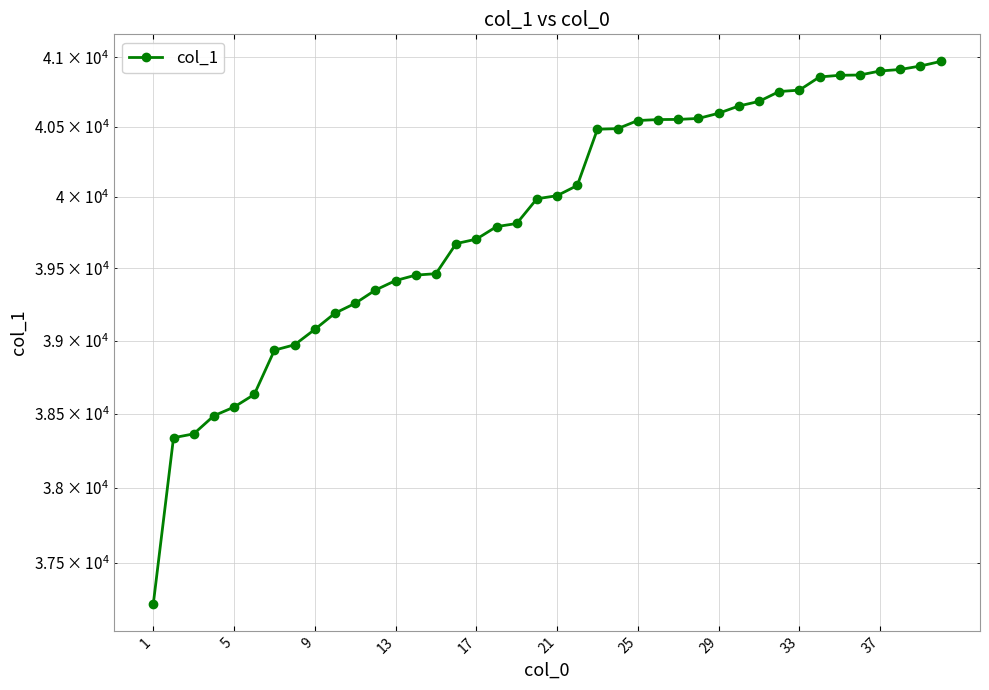

Does the chart have visible grid lines?

Yes